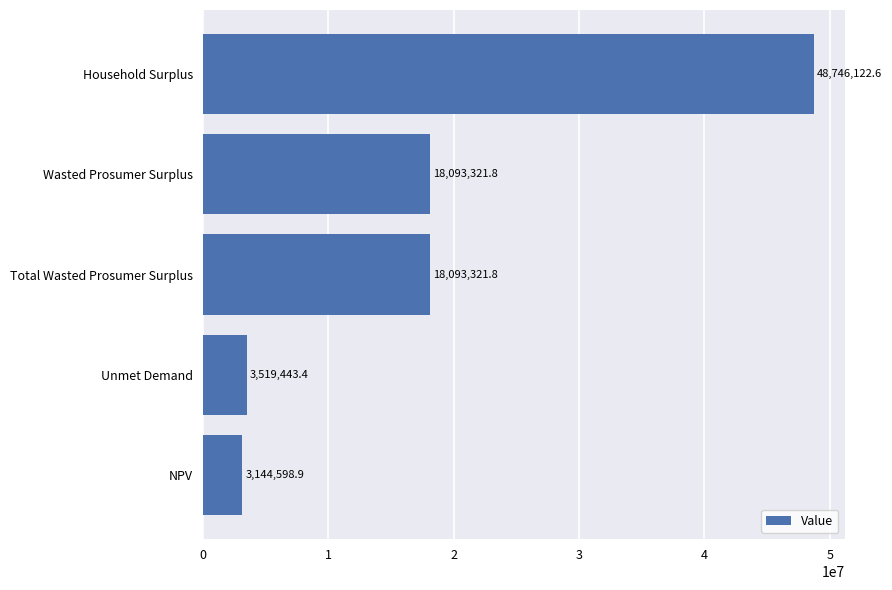

What is the approximate value at Wasted Prosumer Surplus?

18093321.8